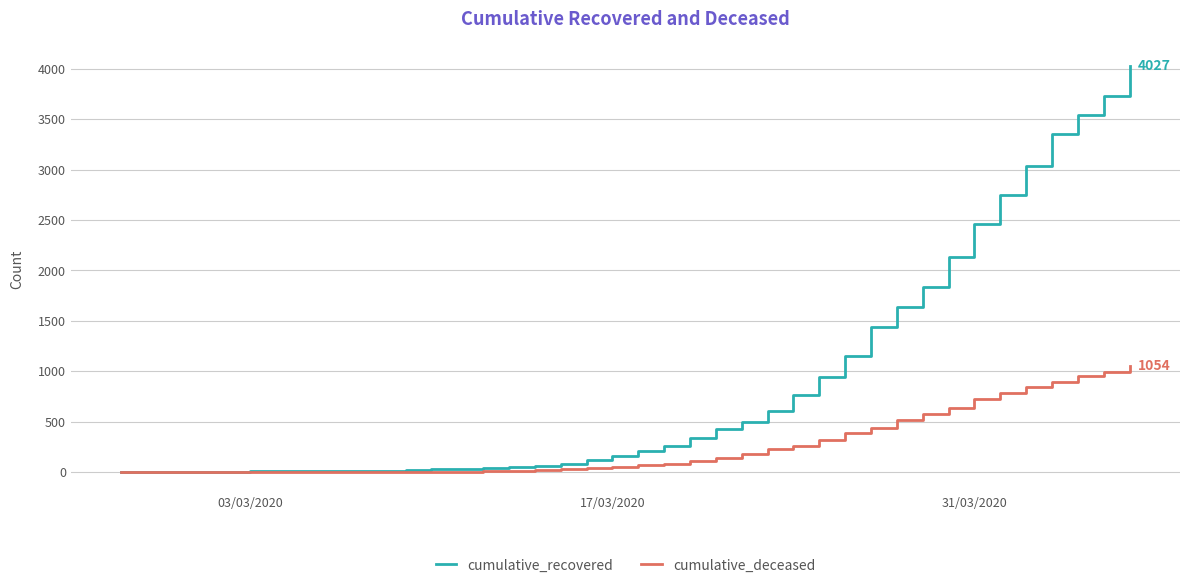

Which series has the largest range (max minus min)?

cumulative_recovered